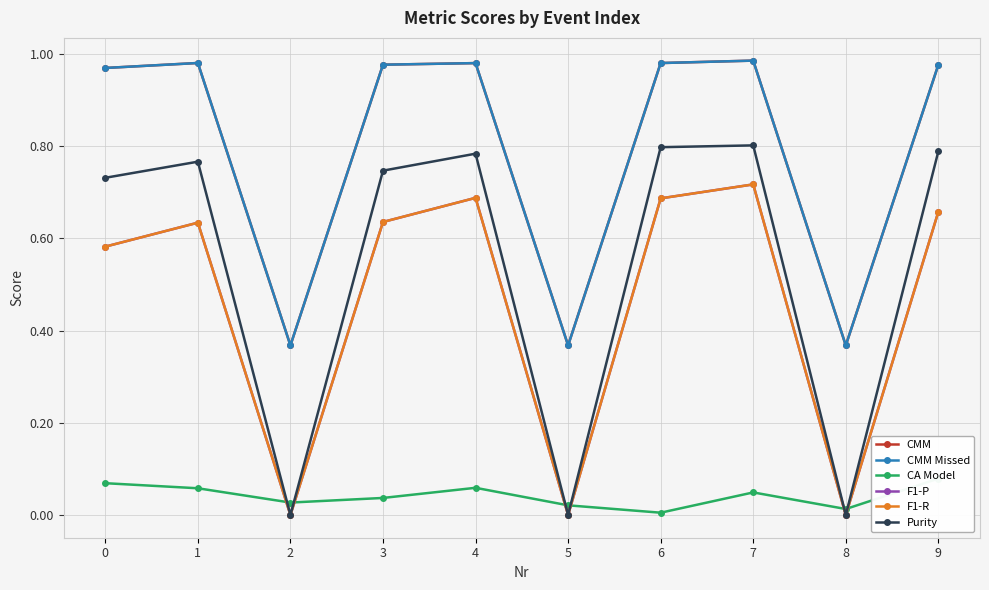

Which series has the widest spread of values?

Purity